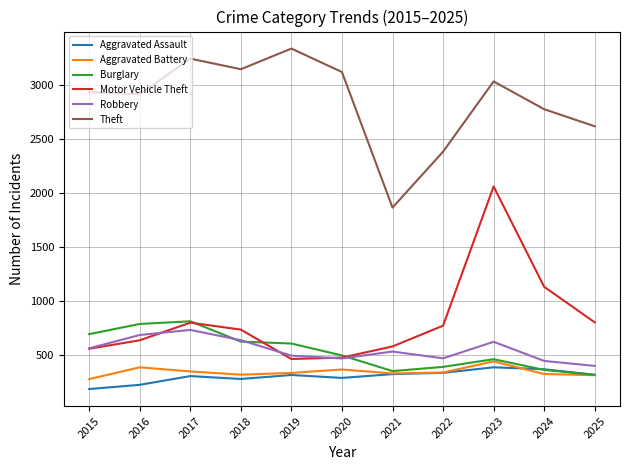

What is the average value of the Theft series?

2850